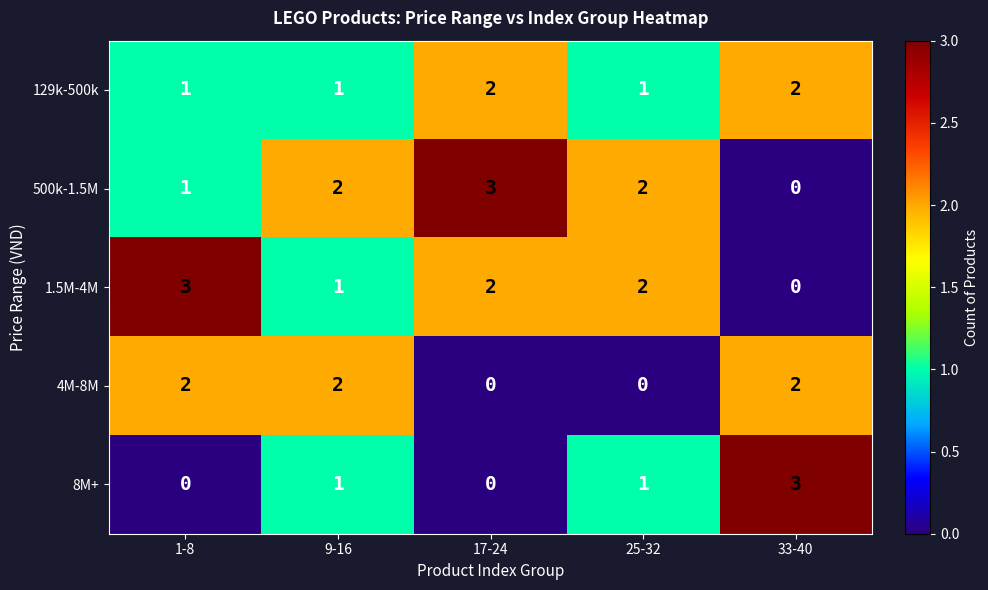

Count the number of categories in the chart.

5